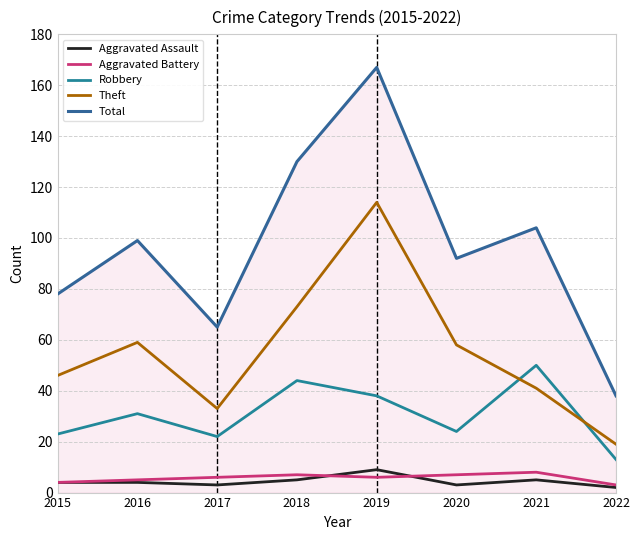

At which label does Aggravated Assault first exceed 4?

2018